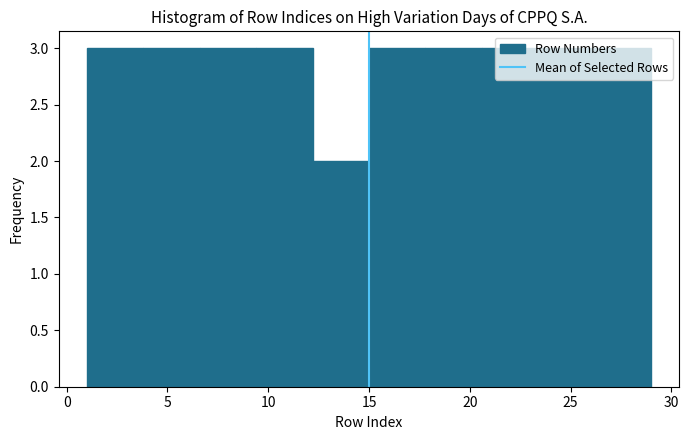

Reading left to right, list every bar in this chart as the range it spans on the x-axis followed by its height. Neither the bar edges nor the heights are printed on the chart, so give them approximately, as read against the axes.

1.0 to 3.8: 3
3.8 to 6.6: 3
6.6 to 9.4: 3
9.4 to 12.2: 3
12.2 to 15.0: 2
15.0 to 17.8: 3
17.8 to 20.6: 3
20.6 to 23.4: 3
23.4 to 26.2: 3
26.2 to 29.0: 3